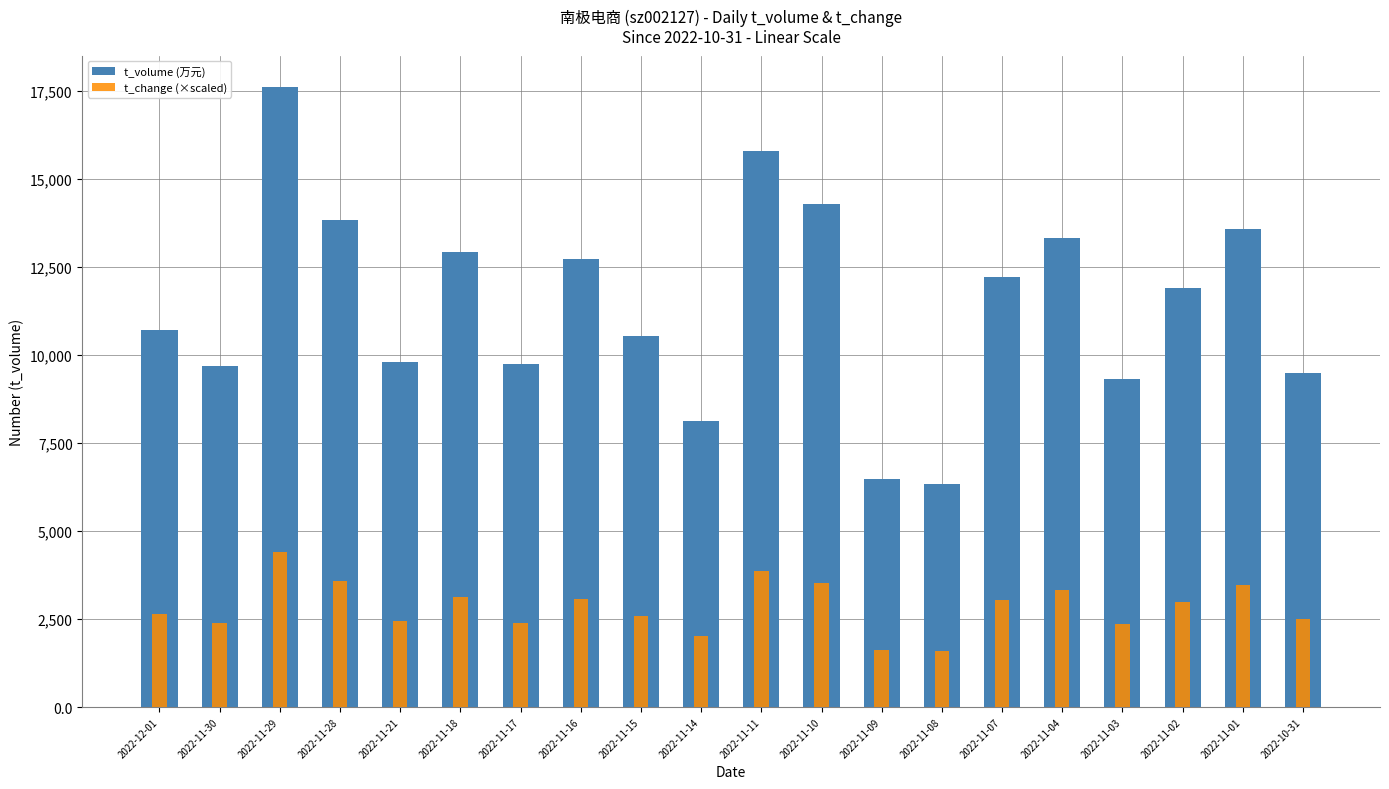

How many groups of bars are there?

20